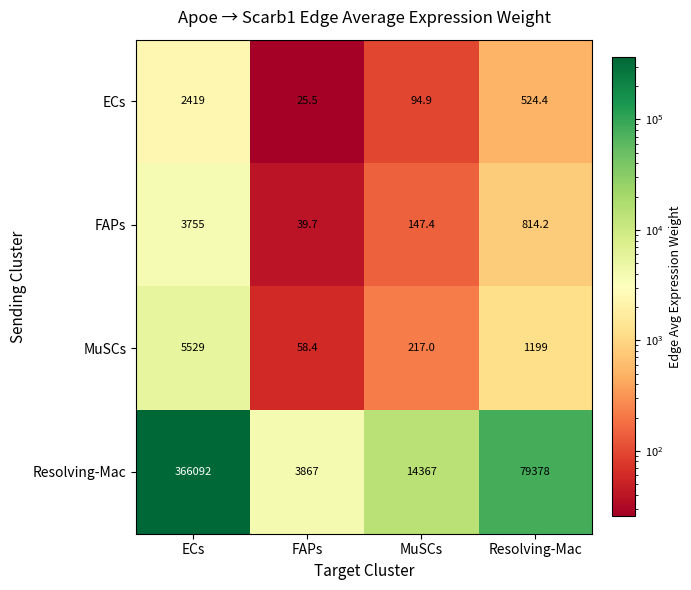

What is the difference between the MuSCs values at ECs and FAPs?

5470.6